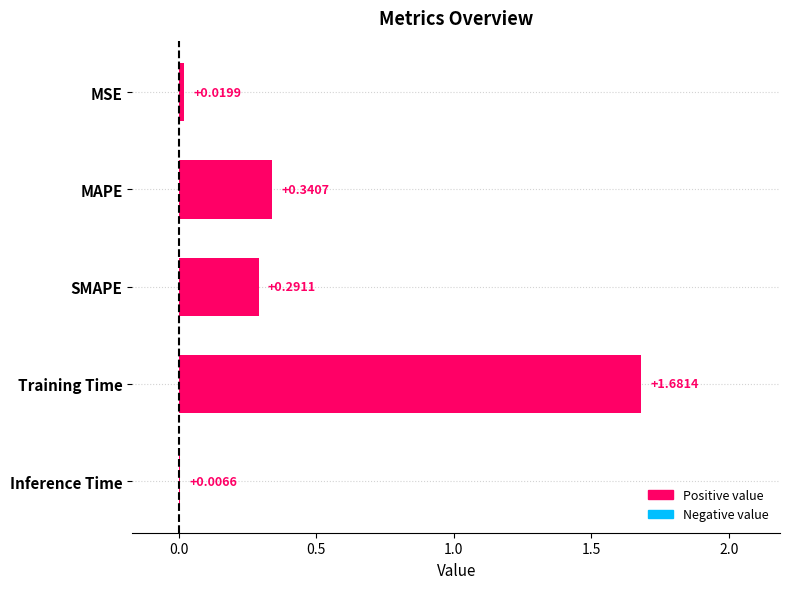

Which label corresponds to the largest value in the chart?

Training Time